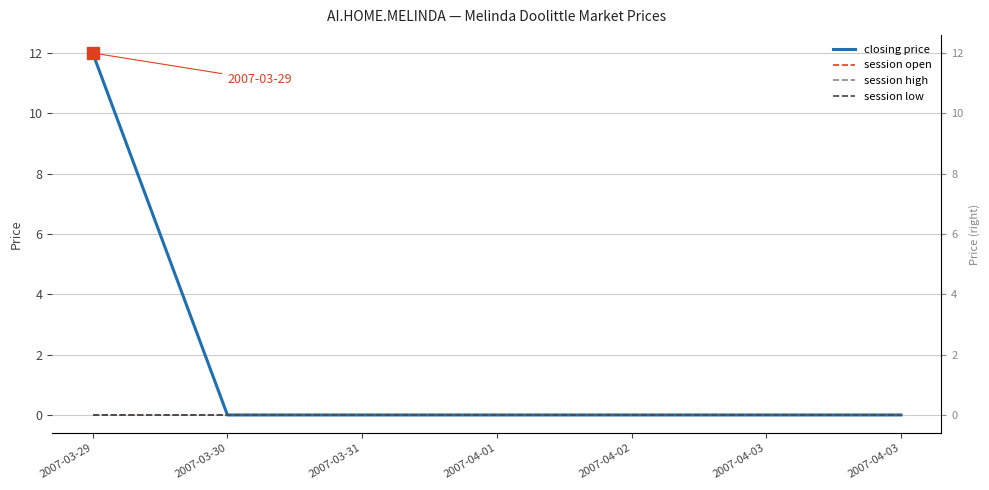

How many distinct data groups are displayed?

4